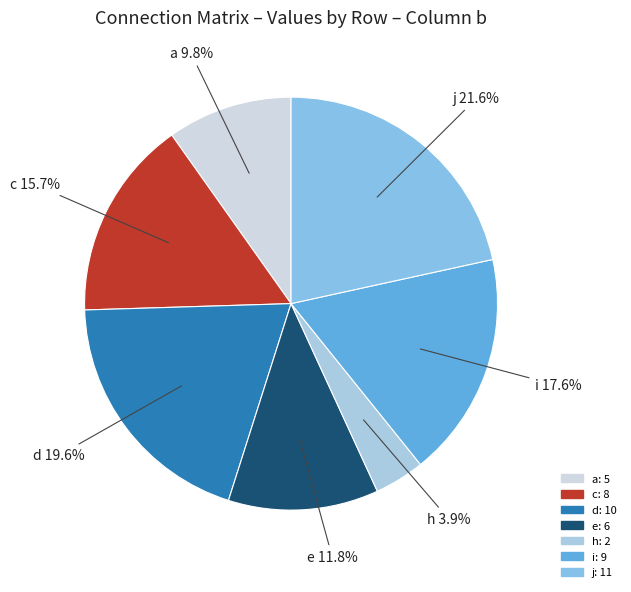

Is there any slice that represents more than half of the pie?

No